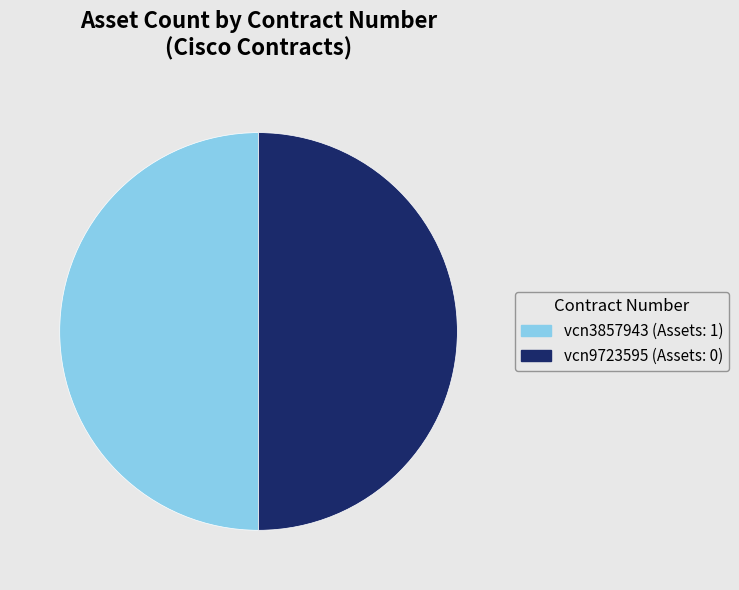

Is it true that vcn9723595 is 8% of the pie?

False